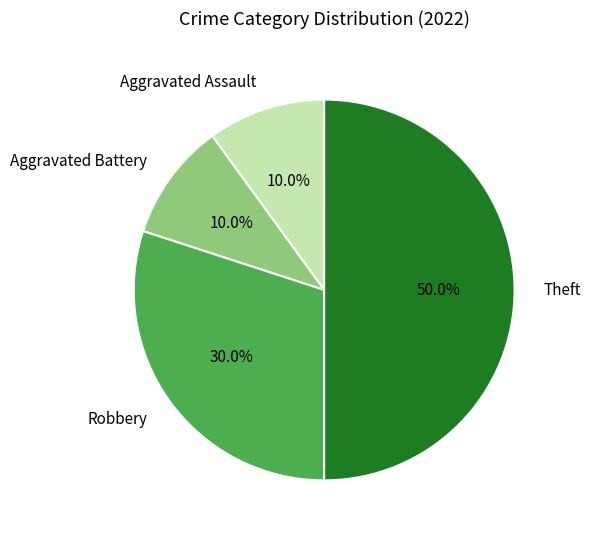

Approximately how many times larger is the value at Aggravated Assault compared to Robbery?

0.3